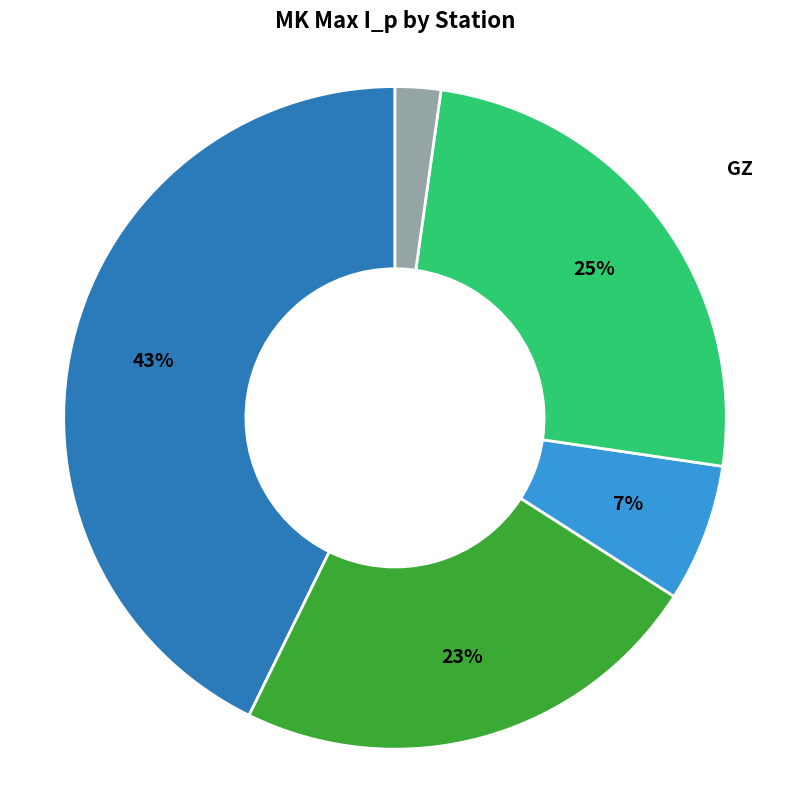

How many slices are in this pie chart?

5